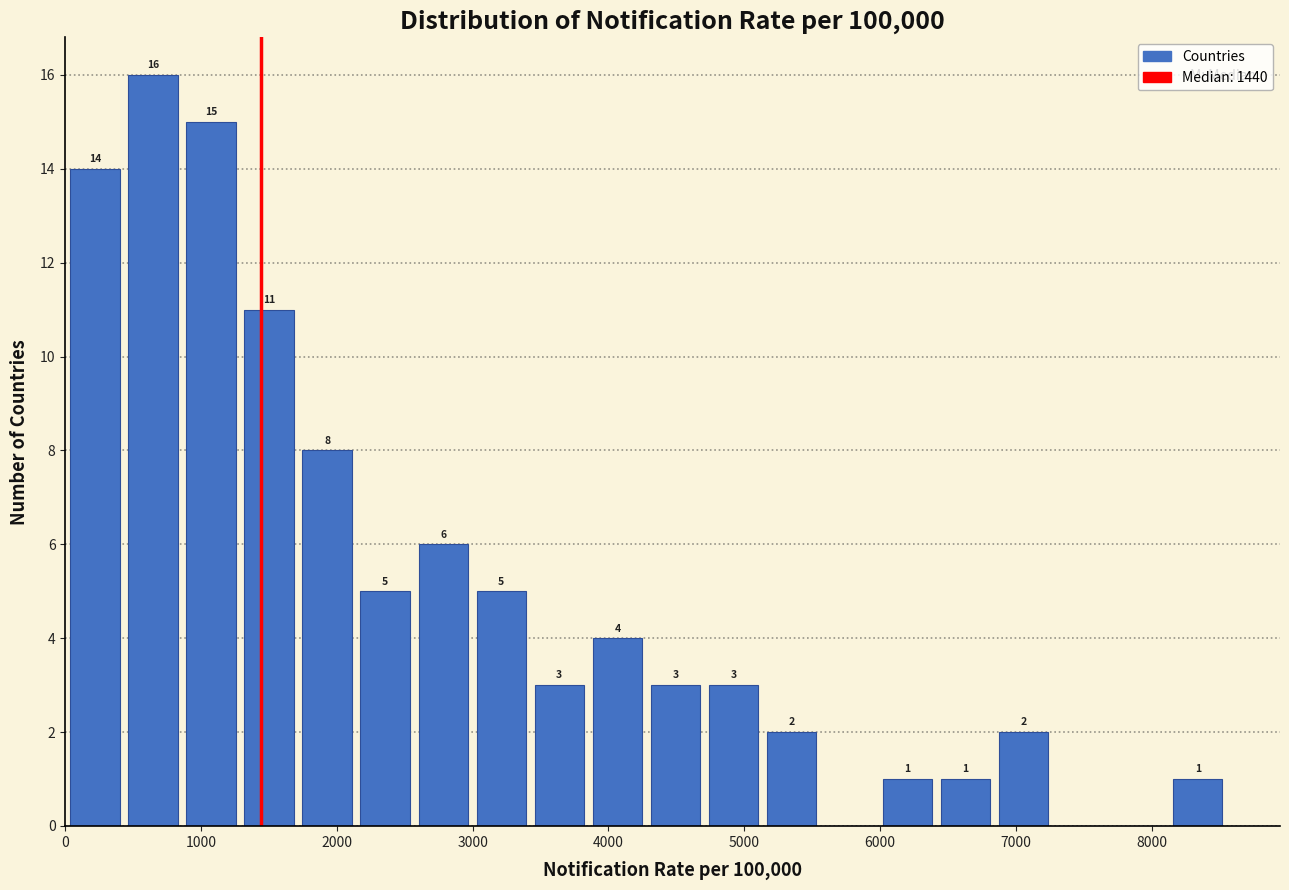

Which range on the x-axis has the tallest bar?

400 to 900